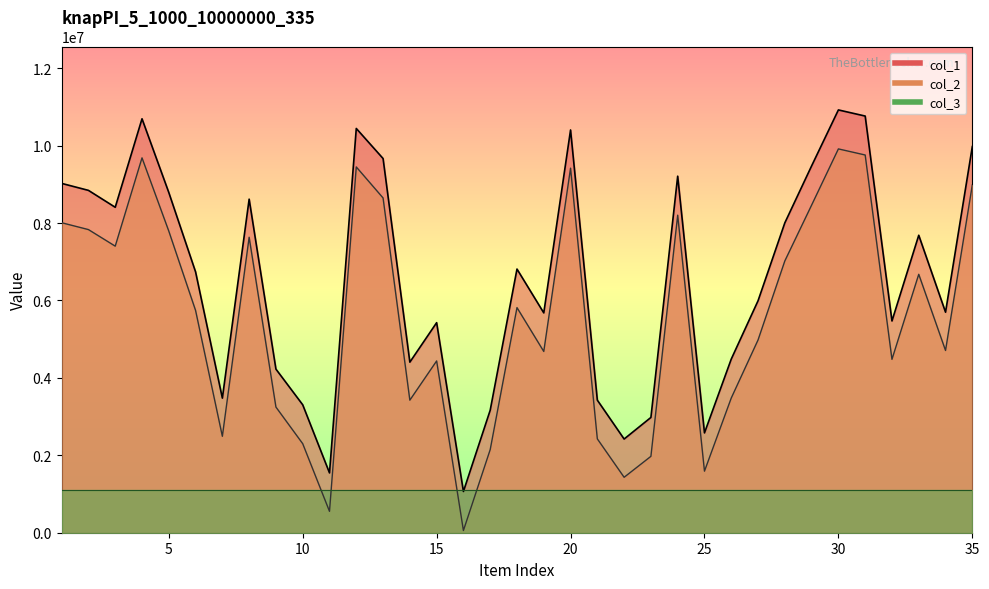

At which label is col_2 closest to 4986495?

27